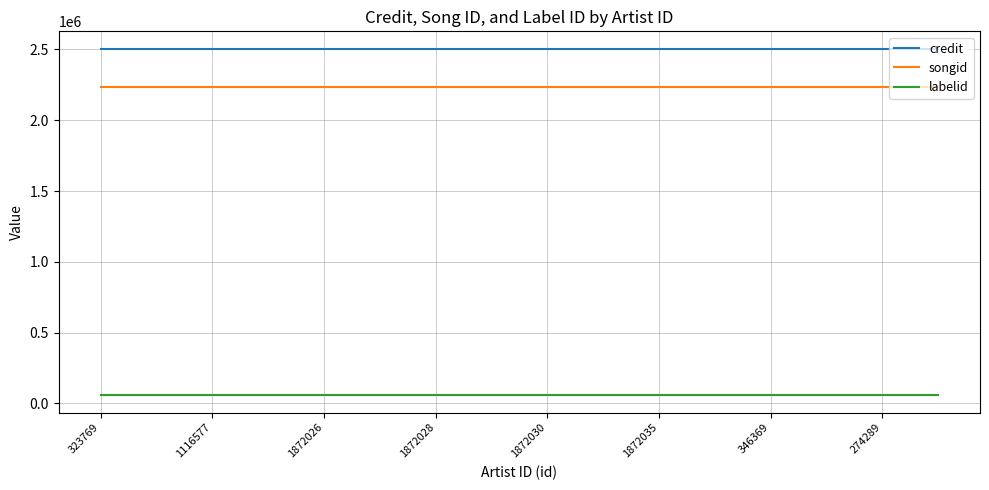

True or false: labelid and songid cross at least once.

False